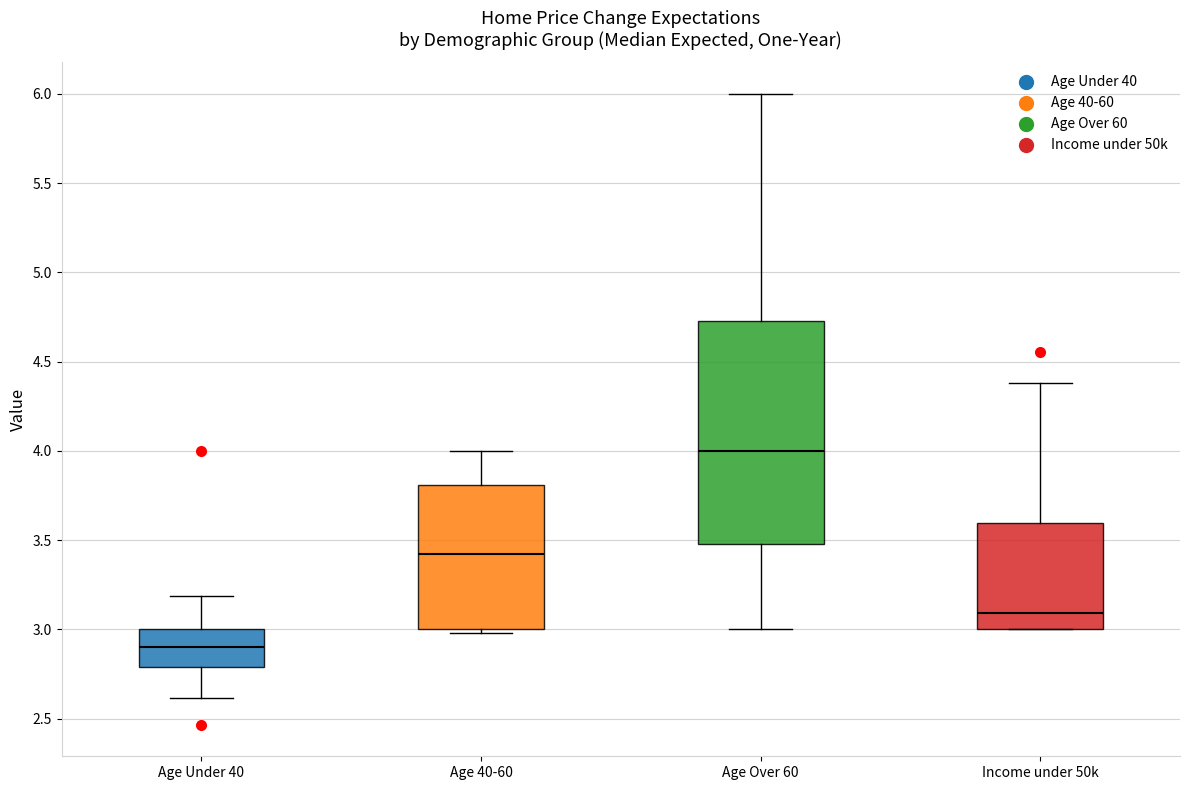

Reading left to right, transcribe this box plot: for each box, give where its median line is, the range the box spans, and where its two whiskers end, as read against the y-axis. The values are not printed on the chart, so give them approximately, as read against the axis.

Age Under 40: median 2.90, box 2.80 to 3.00, whiskers 2.60 to 3.20
Age 40-60: median 3.40, box 3.00 to 3.80, whiskers 3.00 (just below the box's lower edge) to 4.00
Age Over 60: median 4.00, box 3.50 to 4.75, whiskers 3.00 to 6.00
Income under 50k: median 3.10, box 3.00 to 3.60, whiskers 3.00 to 4.40